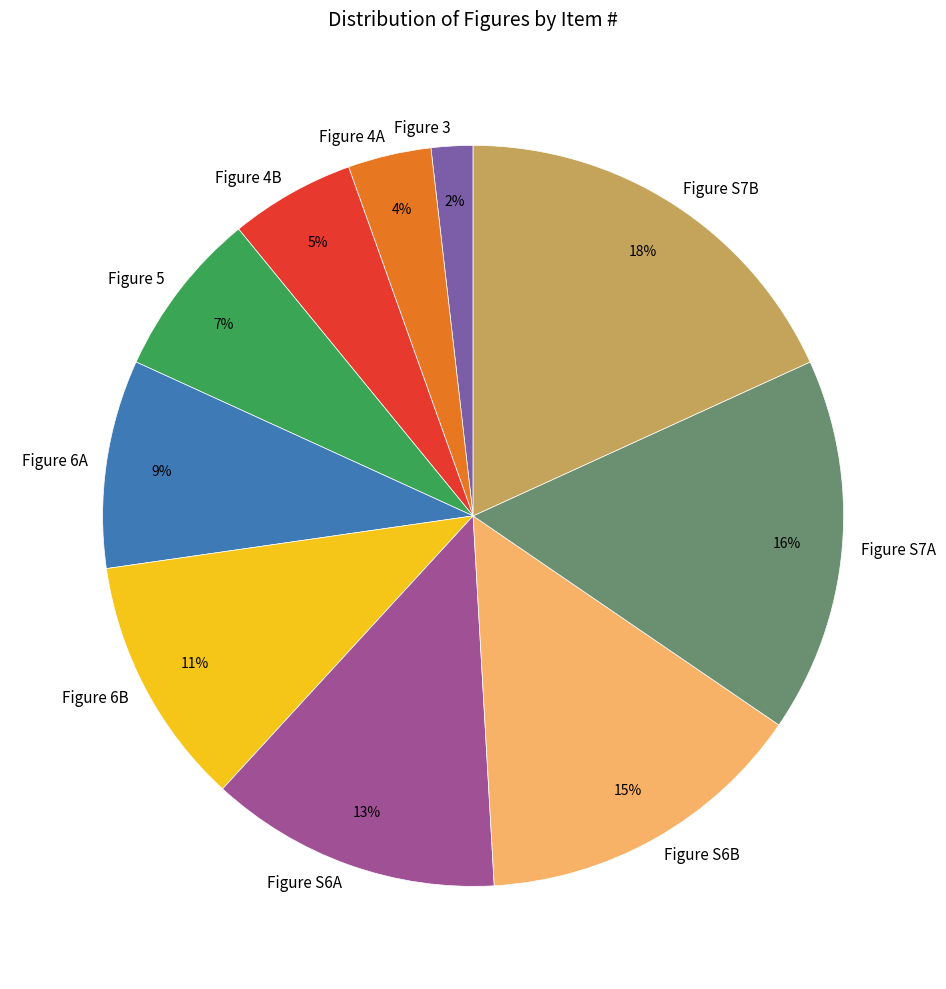

Which slice is the smallest?

Figure 3